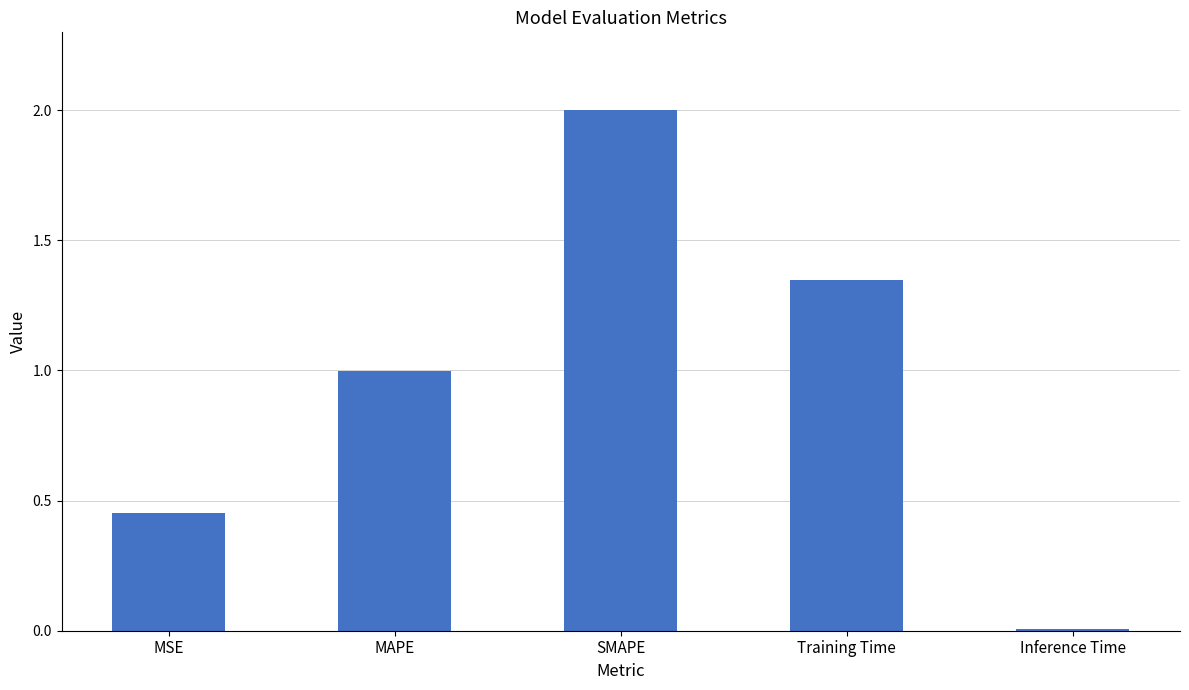

What position from the left is MAPE?

2